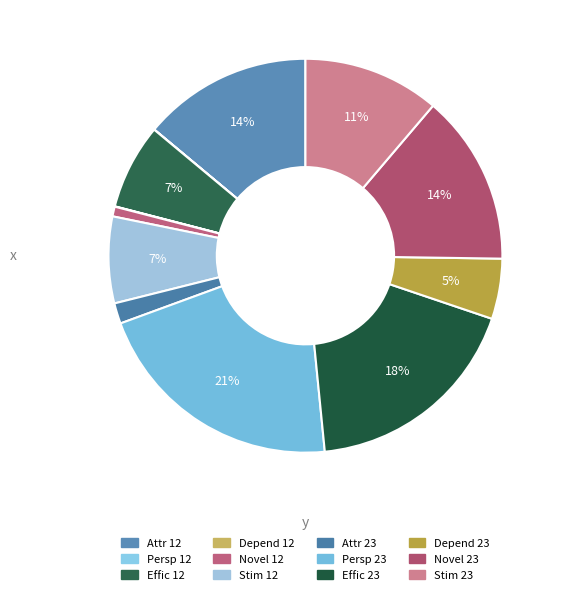

To the nearest percent, what is the average slice percentage?

8%